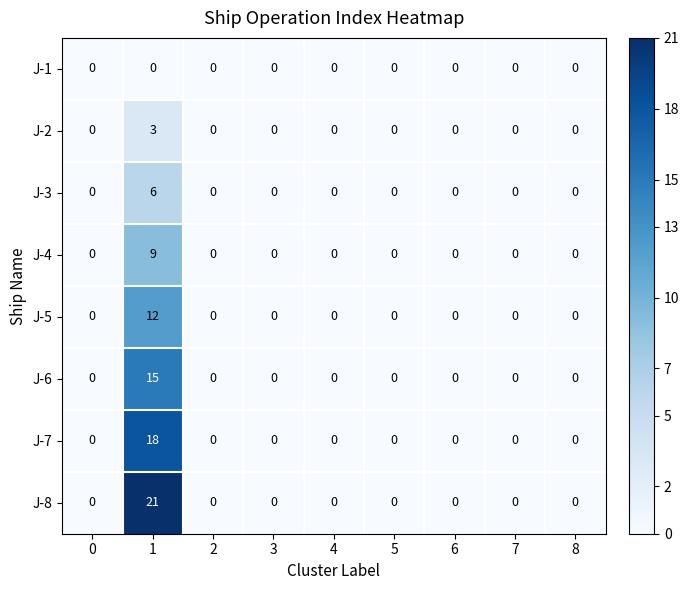

How many distinct data groups are displayed?

8